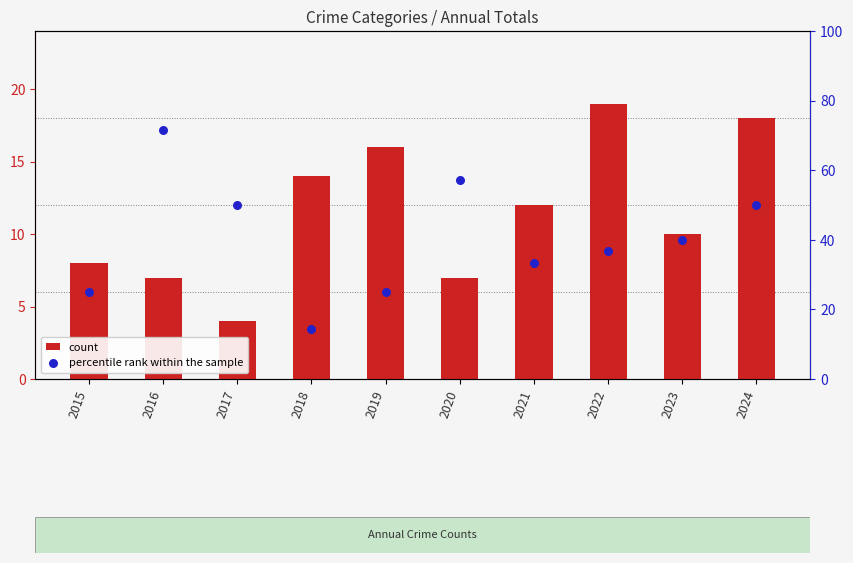

Which series has the largest total across all categories?

percentile rank within the sample